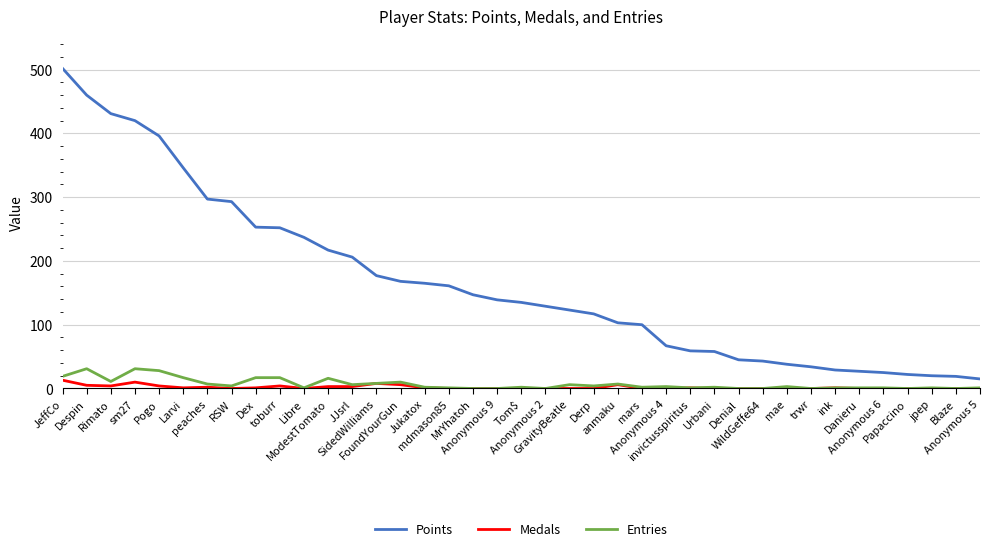

What is the average value of the Points series?

166